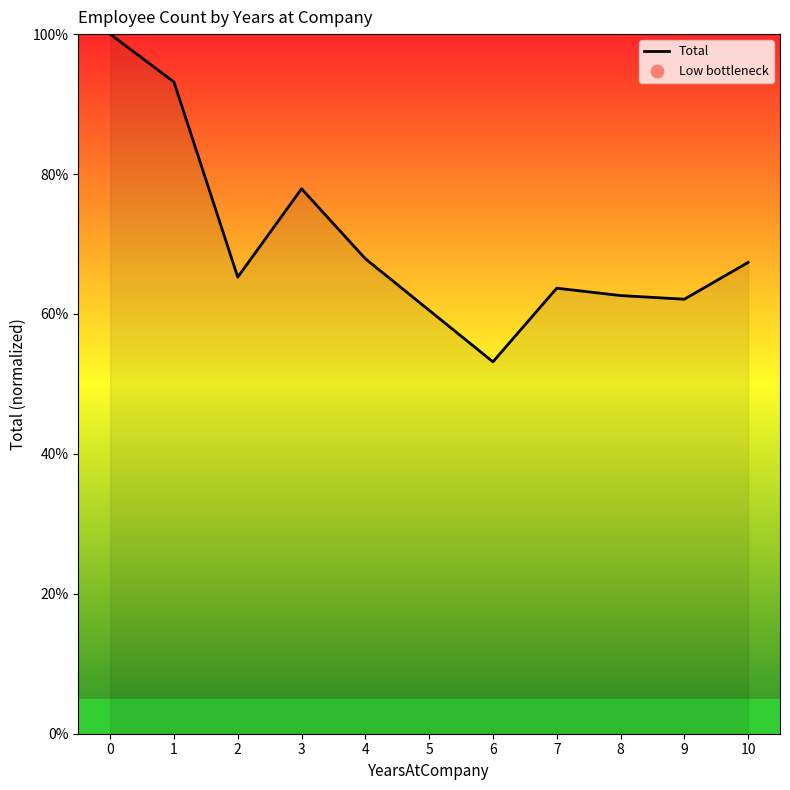

What is the ratio of the value at 2 to the value at 6?

1.2